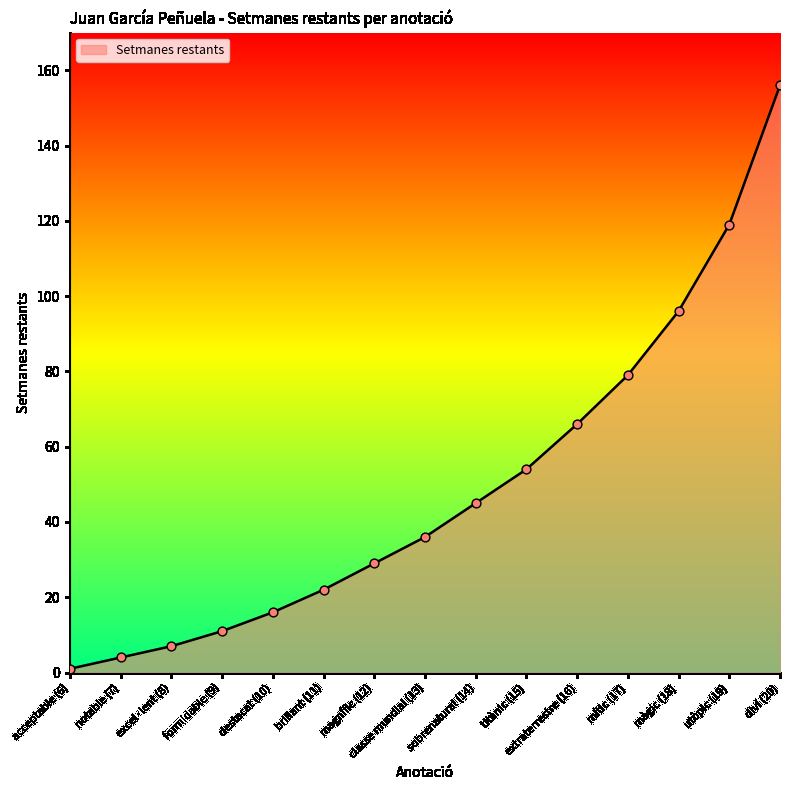

What is the change in value from formidable (9) to magnífic (12)?

+18